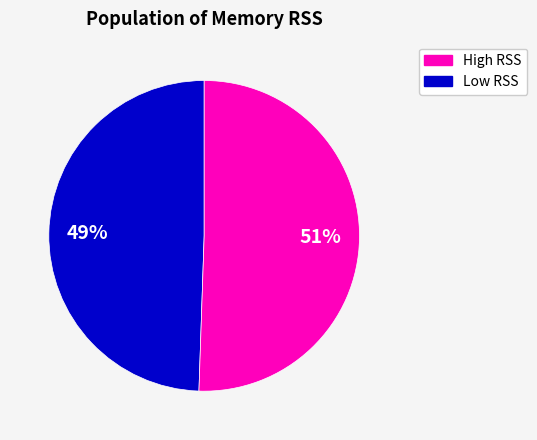

To the nearest percent, what is the average slice percentage?

50%